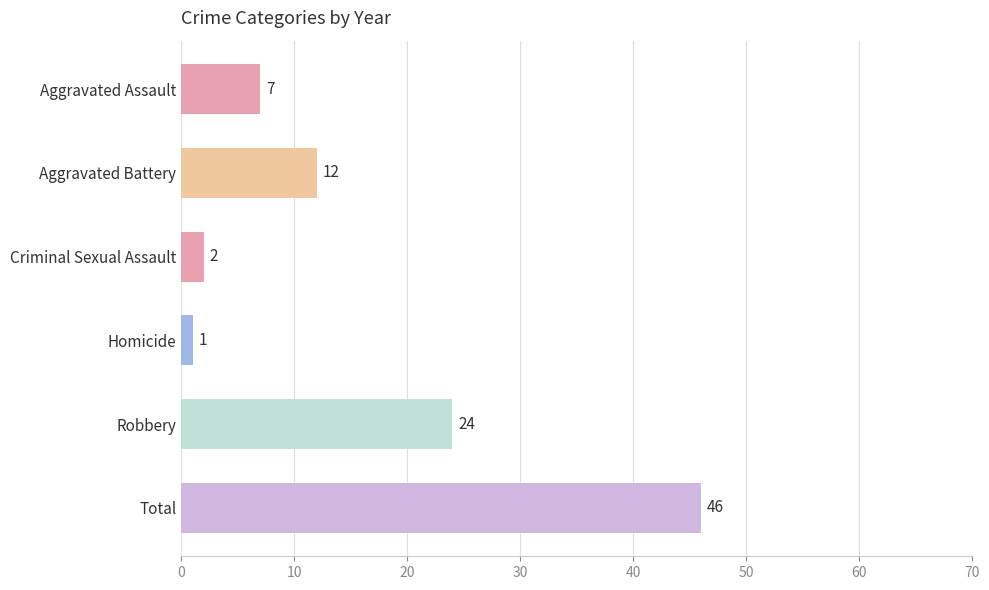

Which category has the highest value across all series?

Total